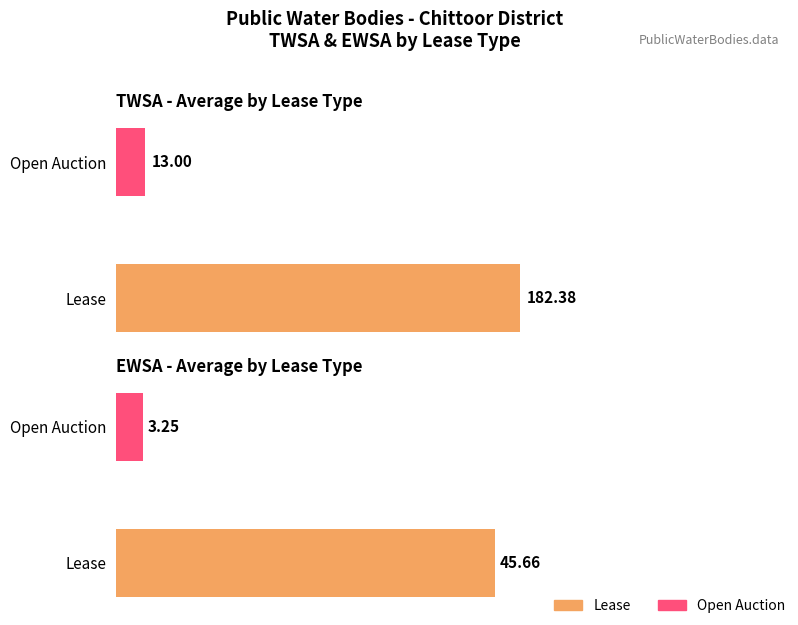

What is the approximate value of Avg EWSA at Open Auction?

3.2